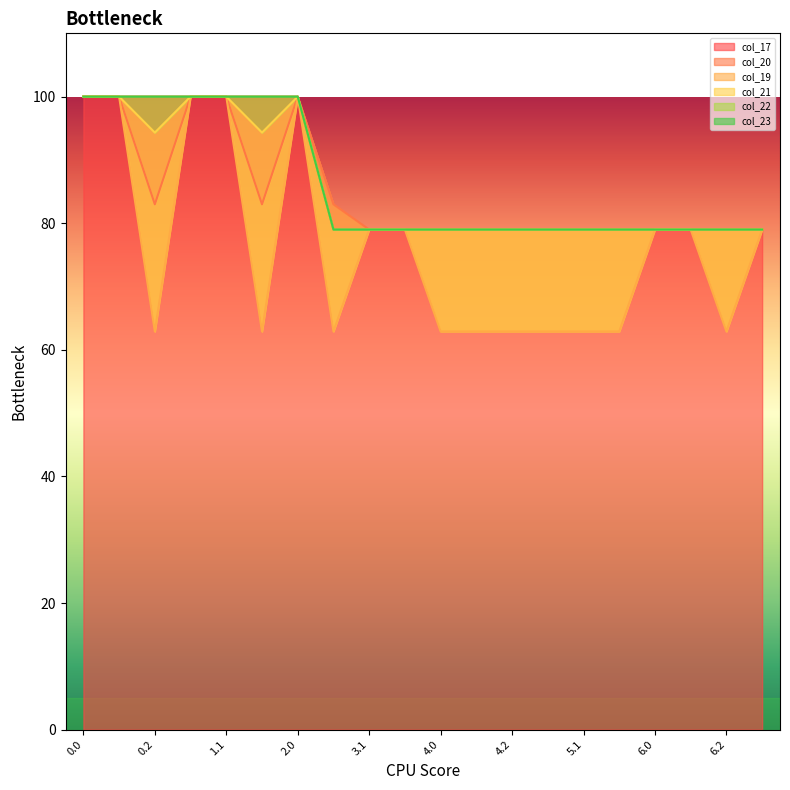

Rank the series at 3.0 from lowest to highest value.

col_19, col_22, col_21, col_23, col_17, col_20